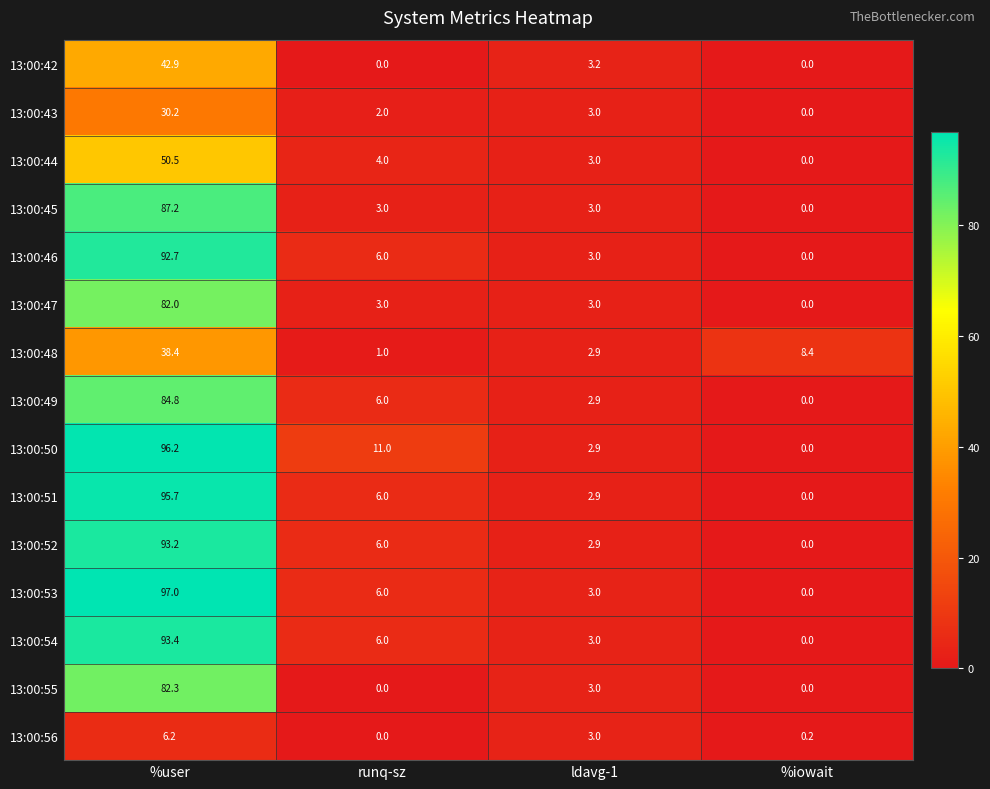

At which label is 13:00:44 closest to 25?

runq-sz